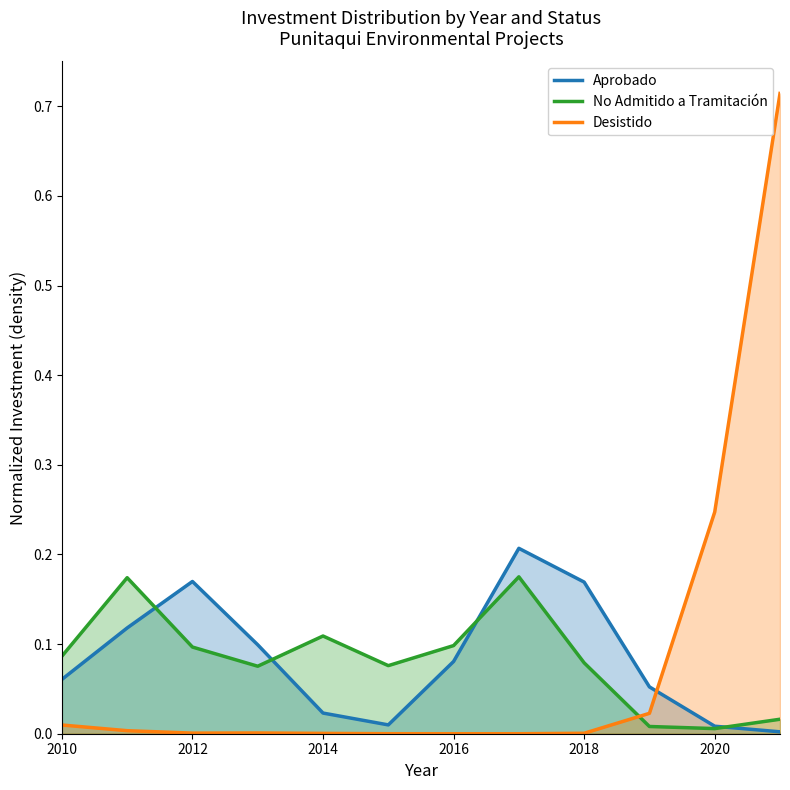

The value of No Admitido a Tramitación at 2012 is 0.1. True or false?

True